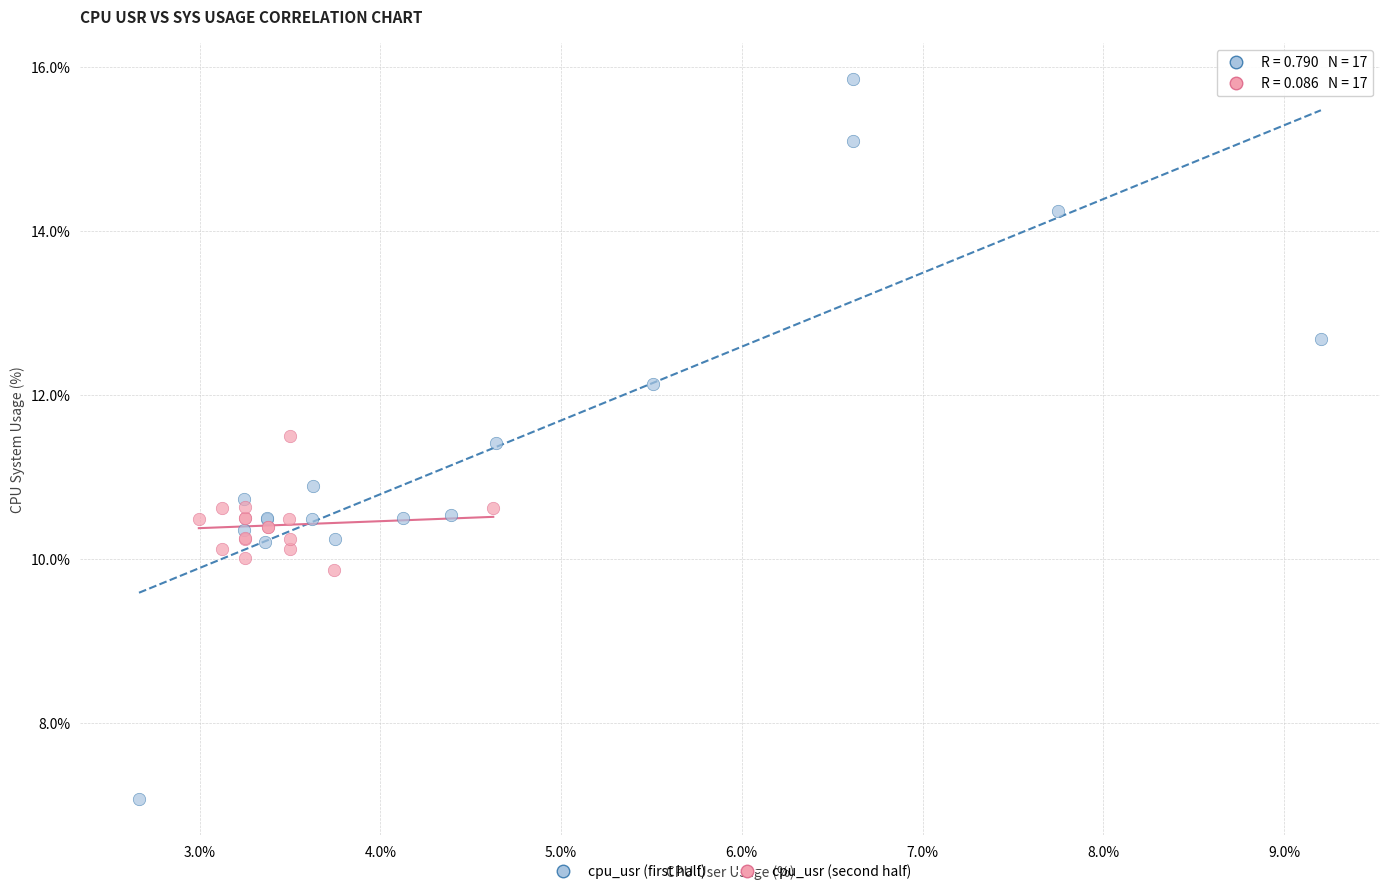

Which series contains the lowest Y value?

cpu_usr (first half)